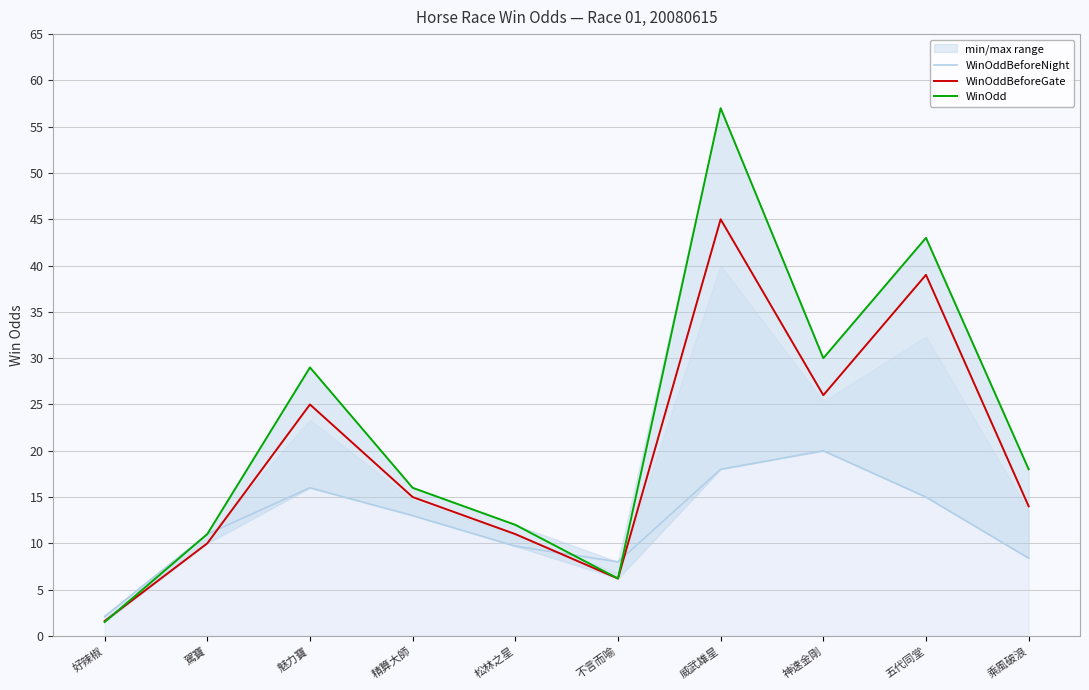

At 不言而喻, list the series in order from largest to smallest.

WinOddBeforeNight, WinOddBeforeGate, WinOdd